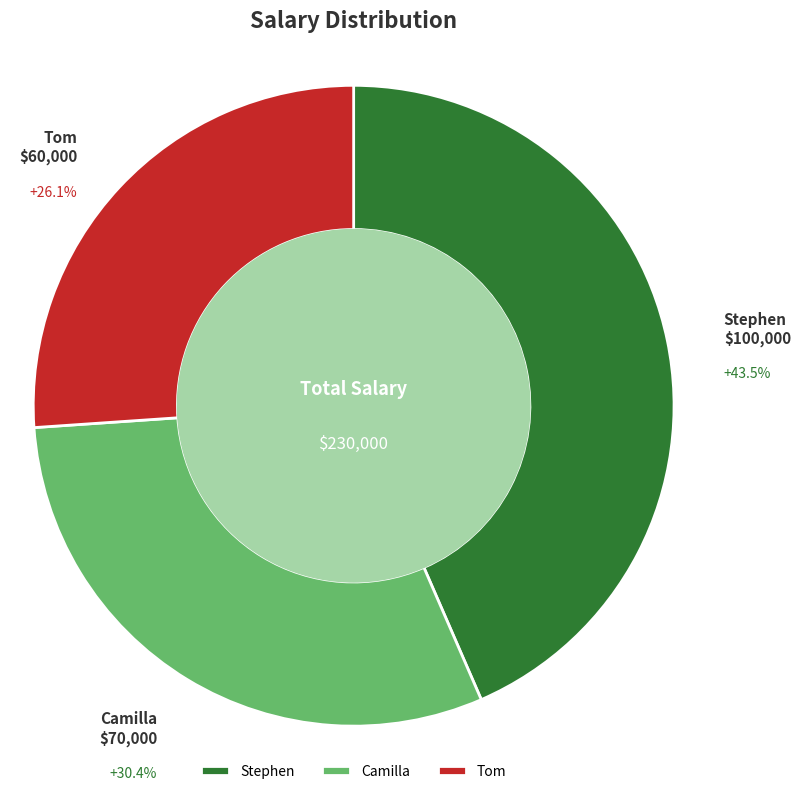

What portion of the pie excludes Camilla?

69.6%